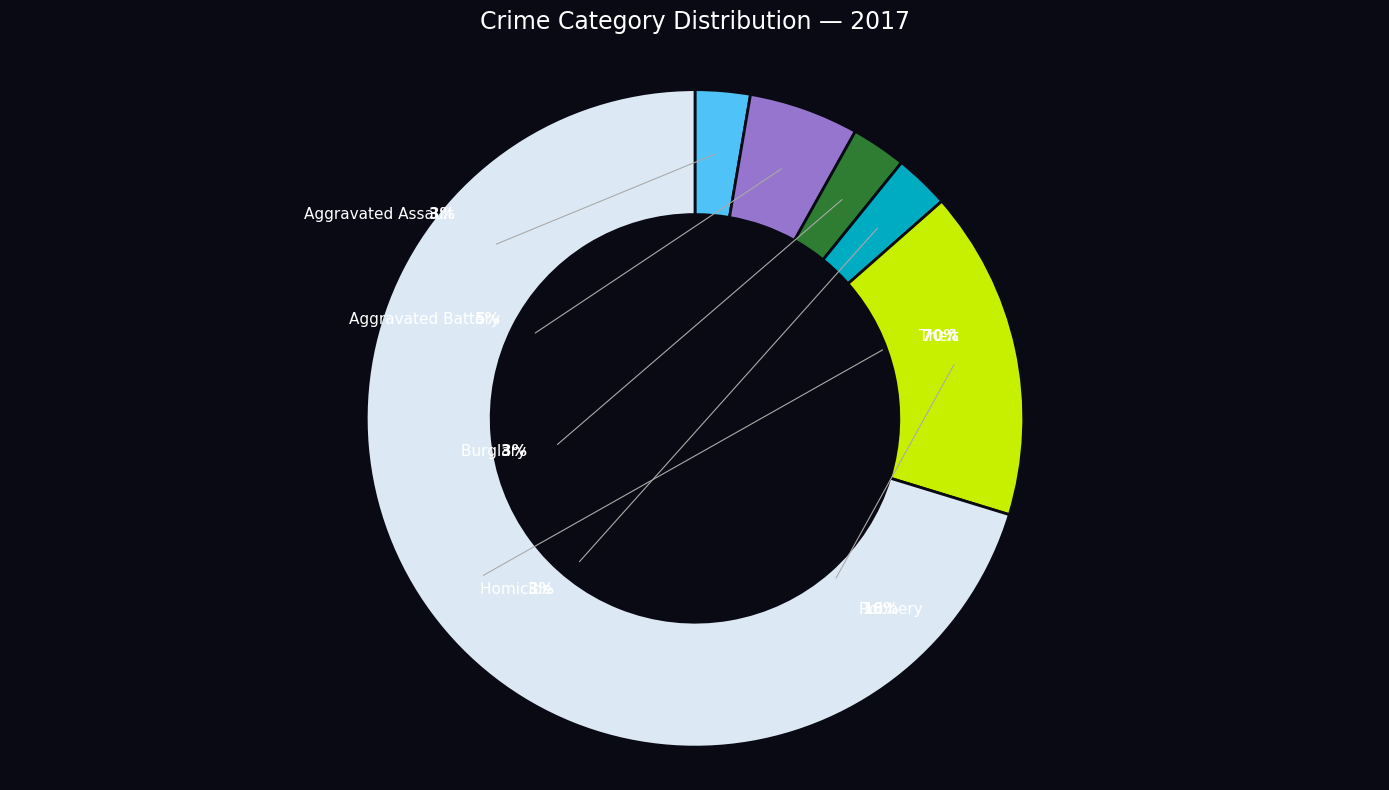

What is the largest slice in the pie chart?

Theft